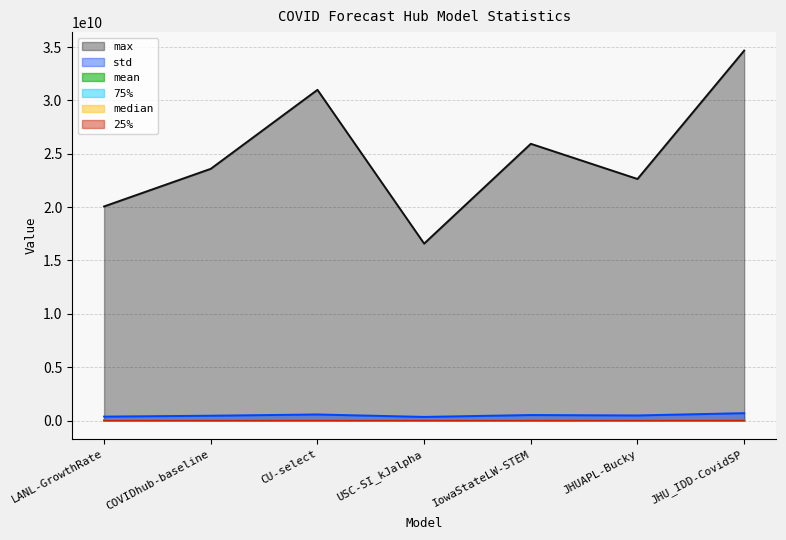

What is the total value across all series at LANL-GrowthRate?

20444119006.7